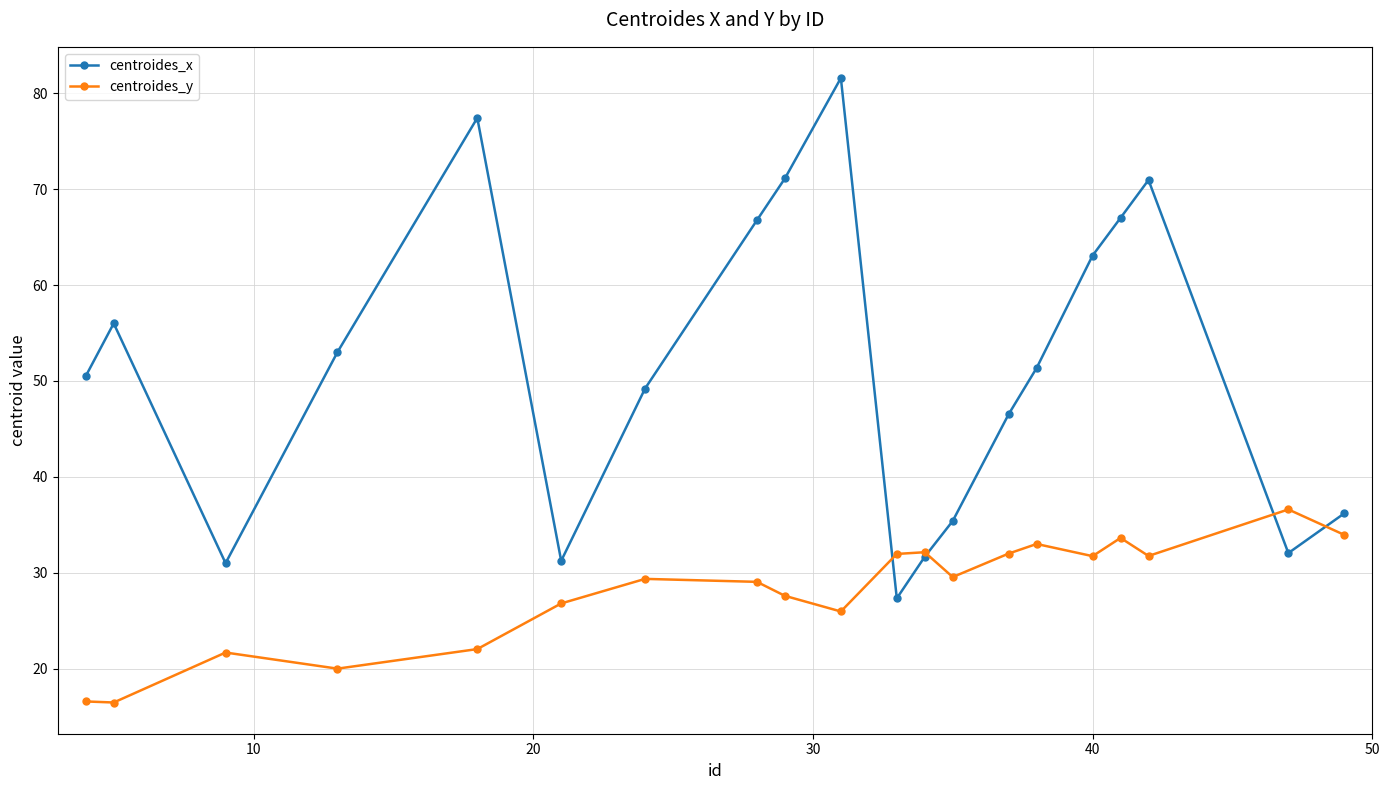

How many lines are shown in the chart?

2